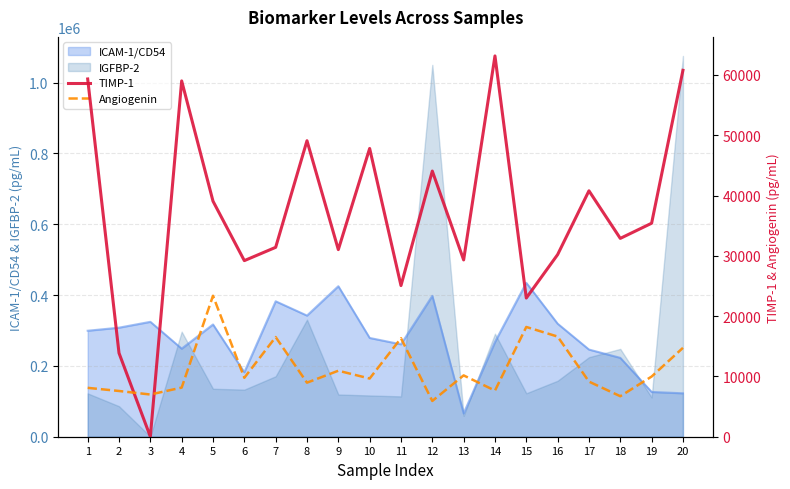

What is the highest value of the ICAM-1/CD54 series?

434530.2